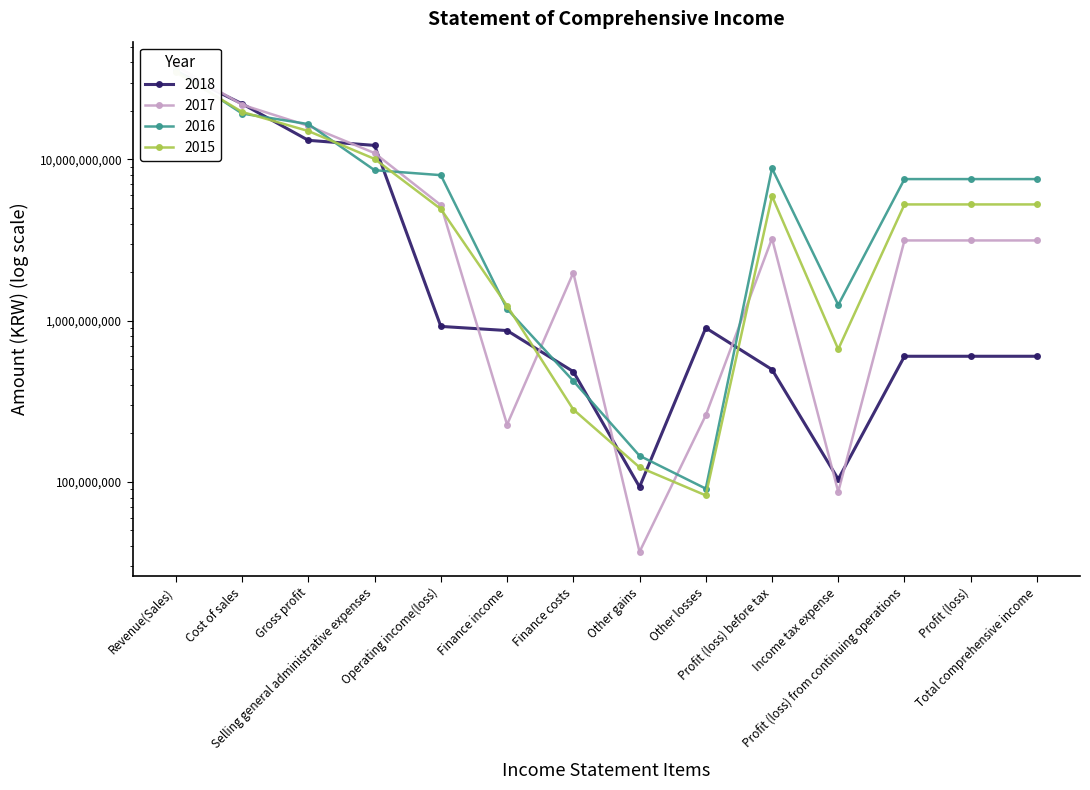

What is the value of the 2018 point at the 11th from the left?

103907703